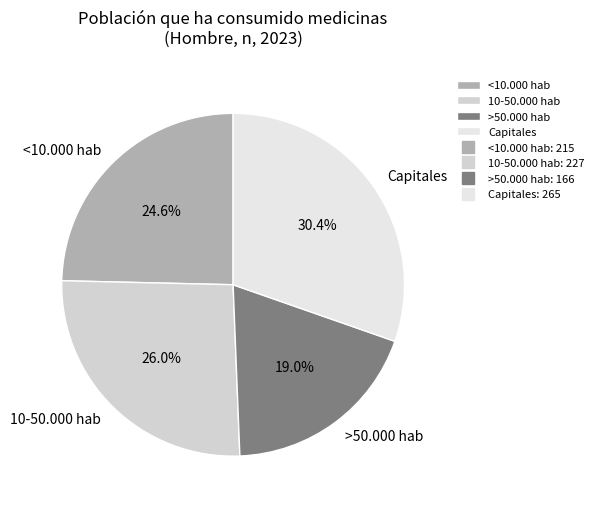

Is there a majority slice in this chart?

No